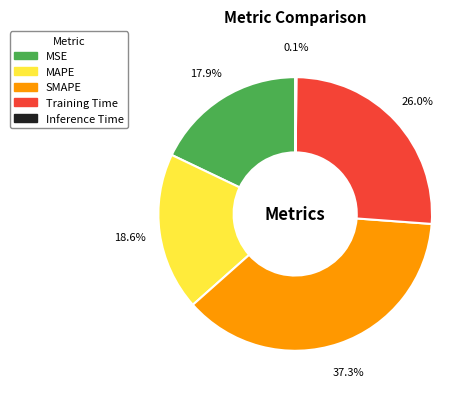

Is there a majority slice in this chart?

No